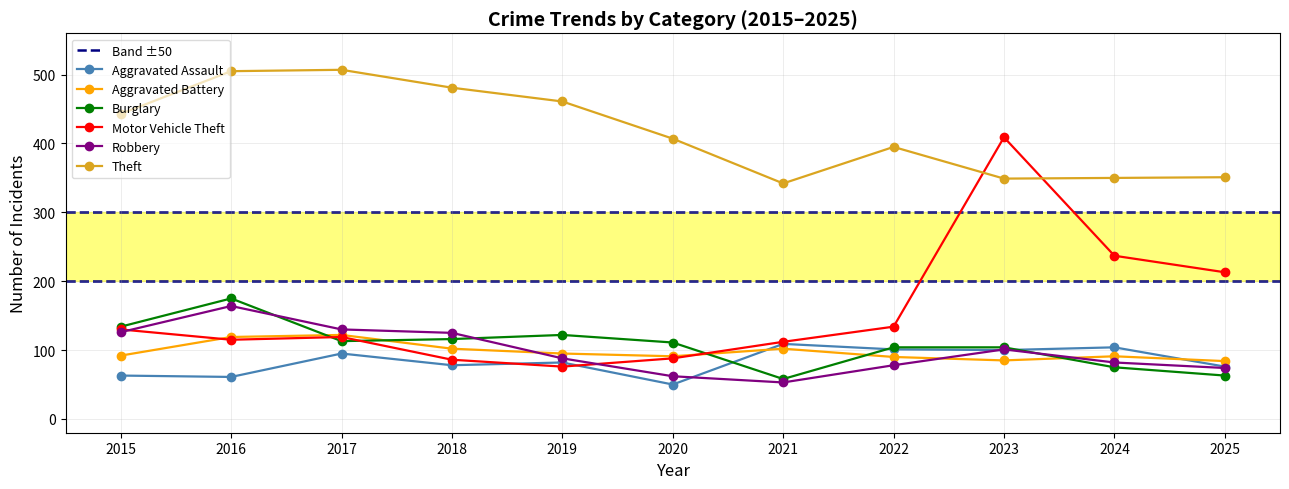

True or false: Aggravated Battery and Theft cross at least once.

False